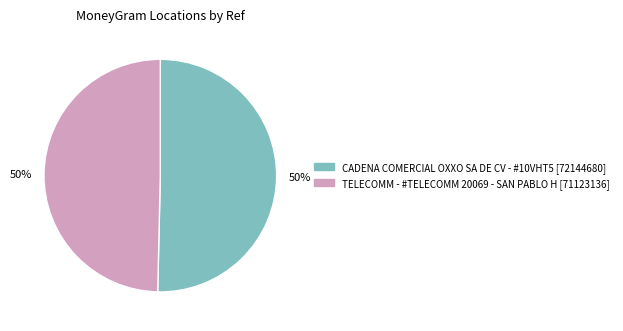

The CADENA COMERCIAL OXXO SA DE CV - #10VHT5 slice represents 50% of the pie. True or false?

True